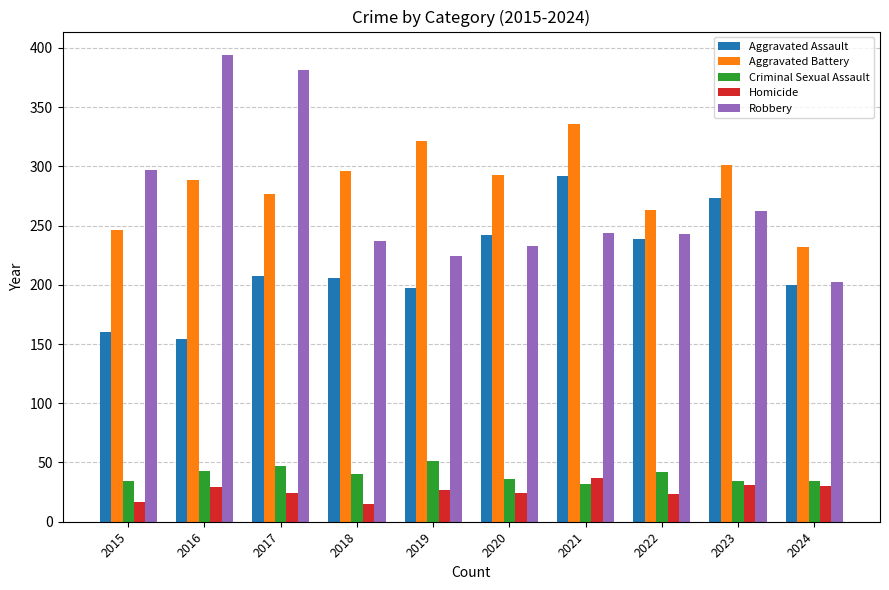

What is the total value across all series at 2016?

908